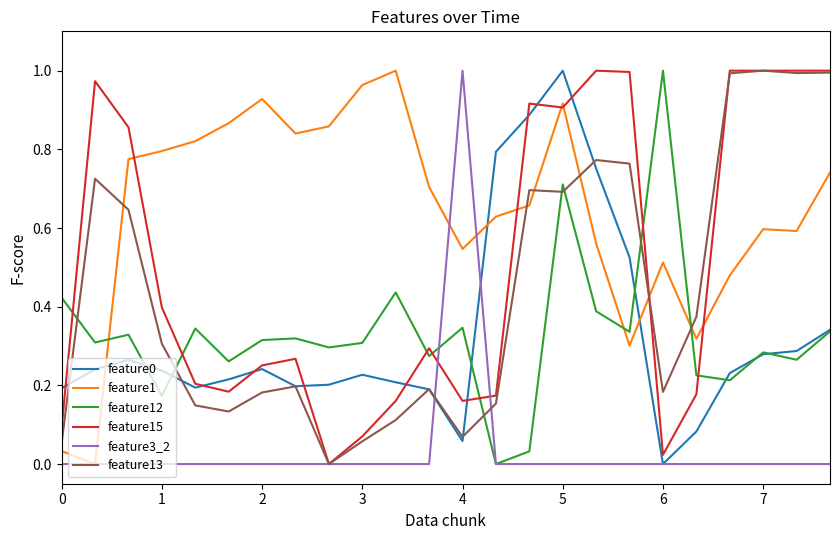

Which series has the largest total across all categories?

feature1